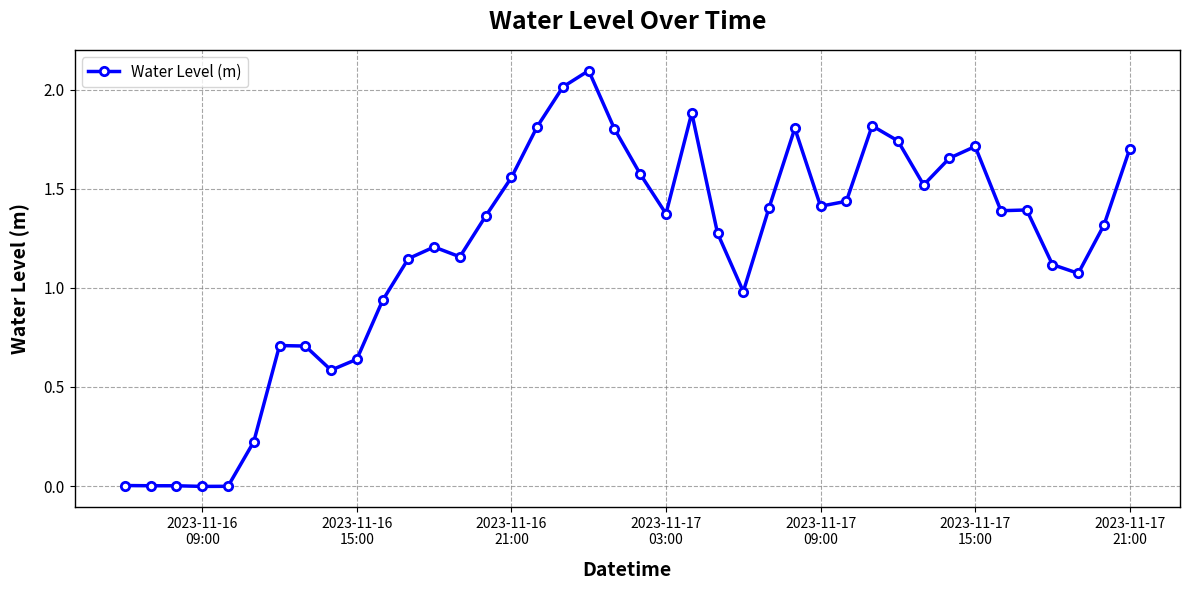

What is the difference between the second highest and second lowest values?

2.0